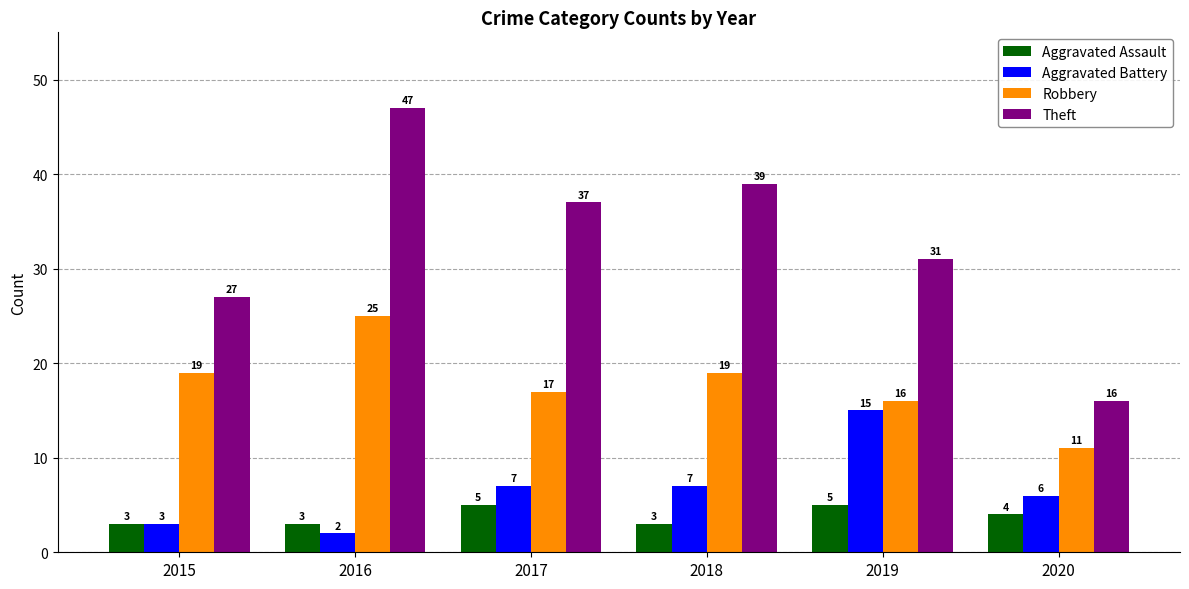

Count the number of data series in this chart.

4